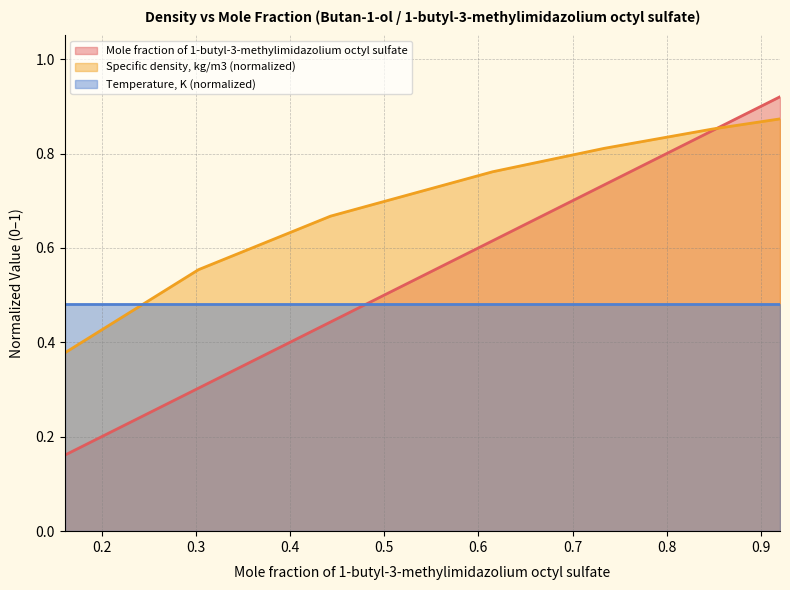

What are all the series names shown in the legend?

Mole fraction of 1-butyl-3-methylimidazolium octyl sulfate, Specific density, kg/m3 (normalized), Temperature, K (normalized)